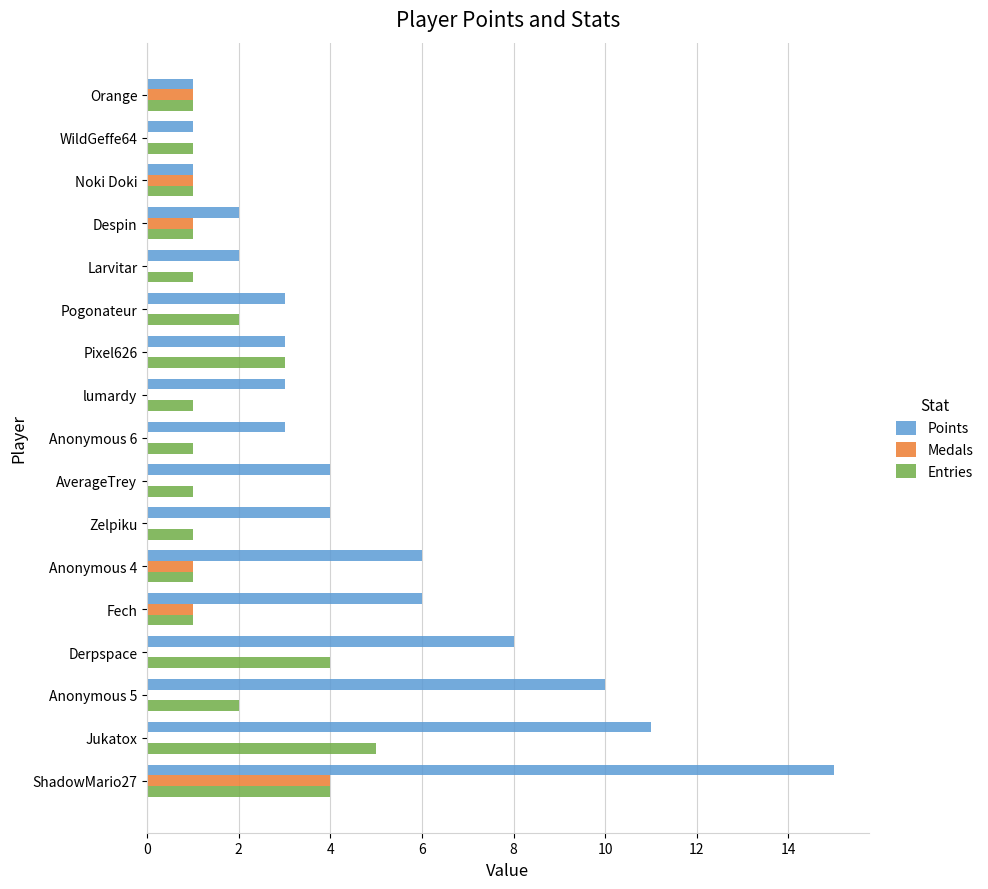

Which series has the largest total across all categories?

Points